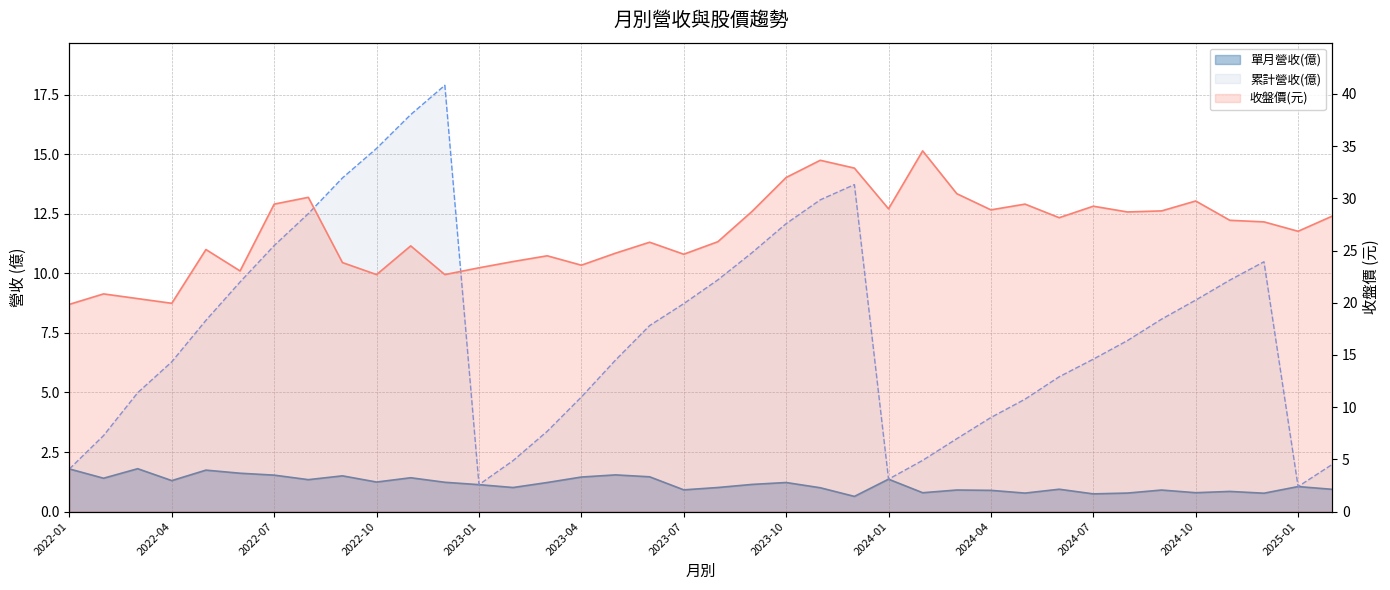

List the series in order of their overall mean, highest first.

收盤價(元), 累計營收(億), 單月營收(億)